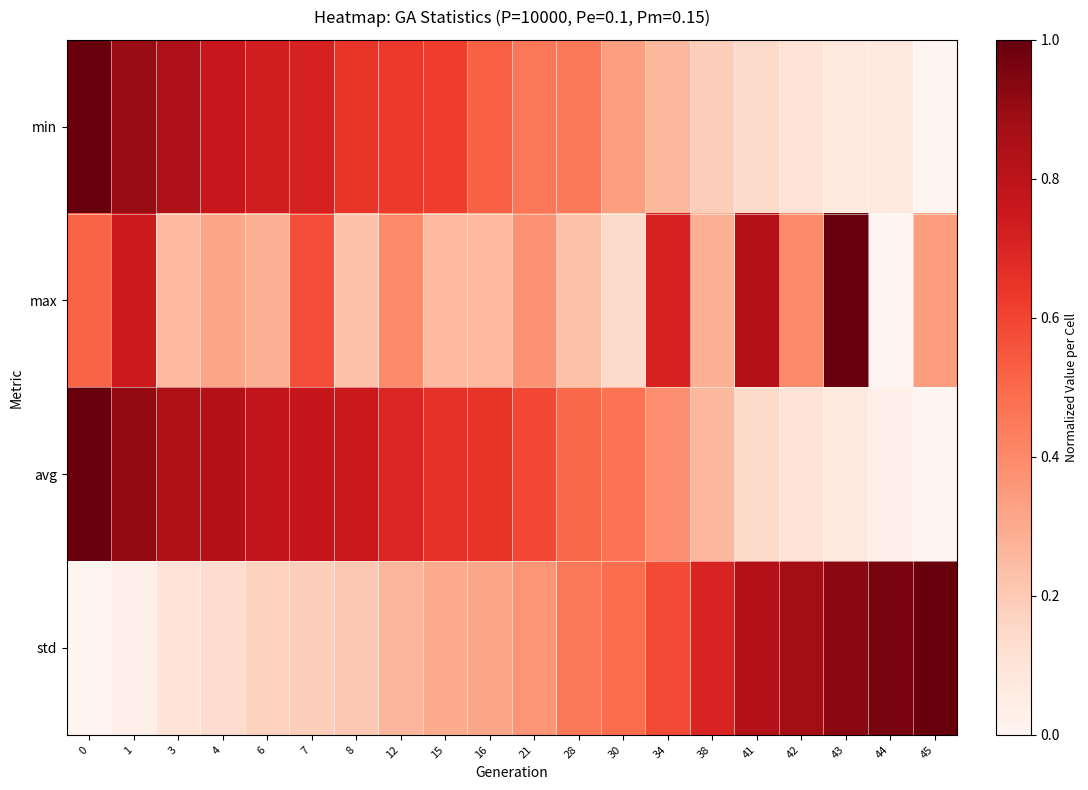

At how many categories does at least one series exceed 0?

20